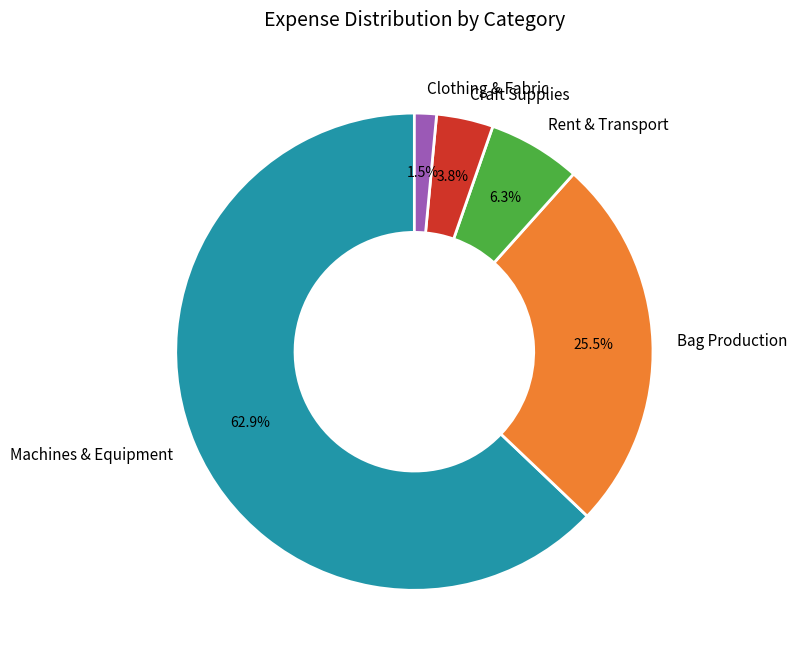

Which has a higher value, Clothing & Fabric or Craft Supplies?

Craft Supplies